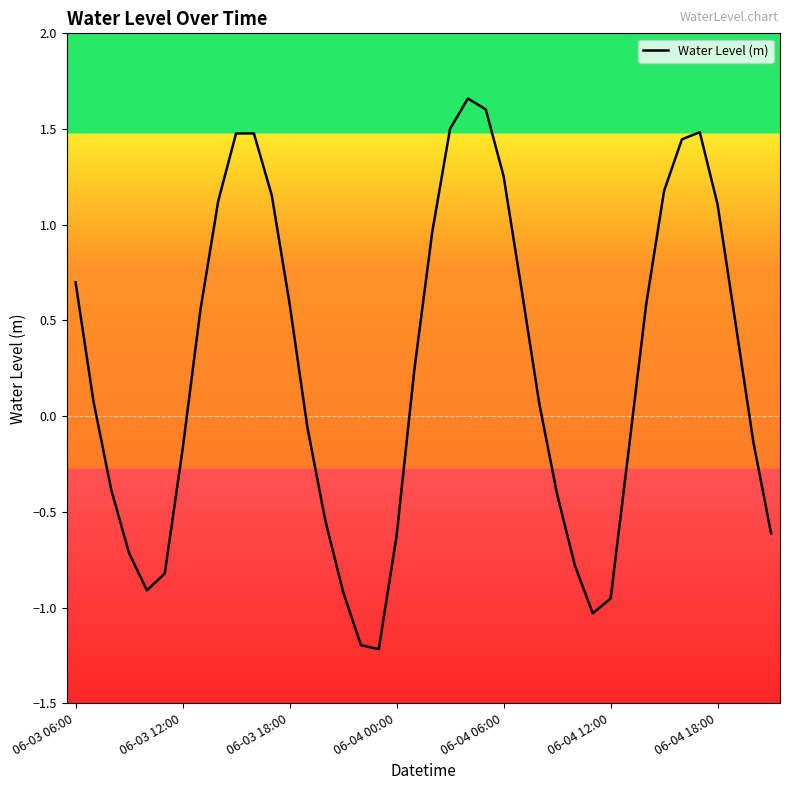

What is the difference between the maximum and minimum values?

2.9